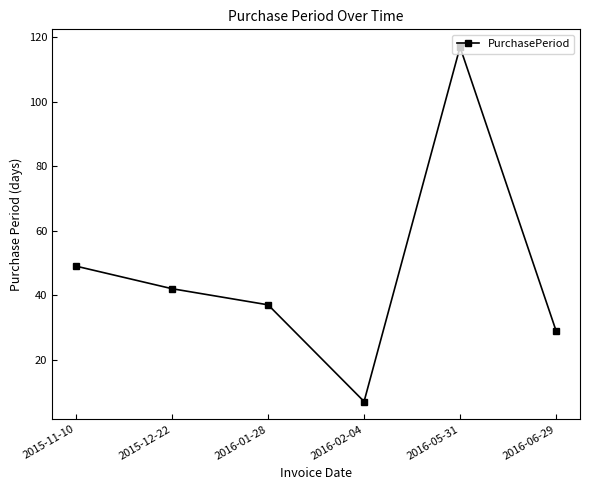

Approximately how many times larger is the value at 2015-12-22 compared to 2016-06-29?

1.4